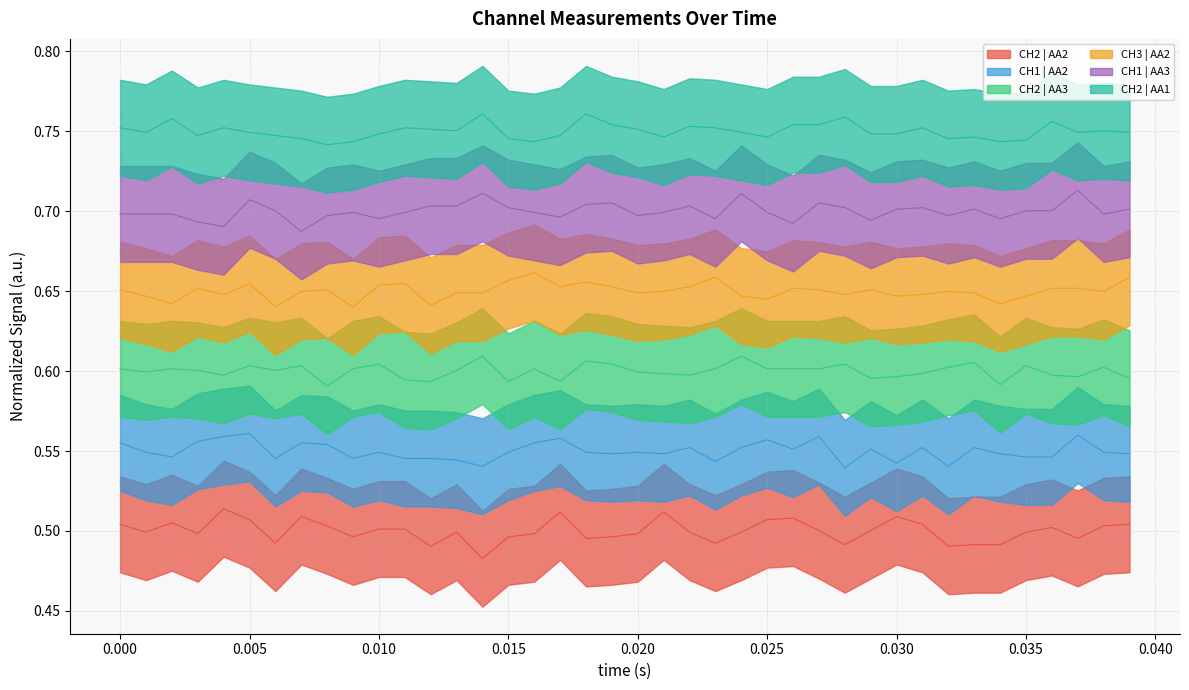

How many CH2 | AA2 values are between 0 and 1?

40